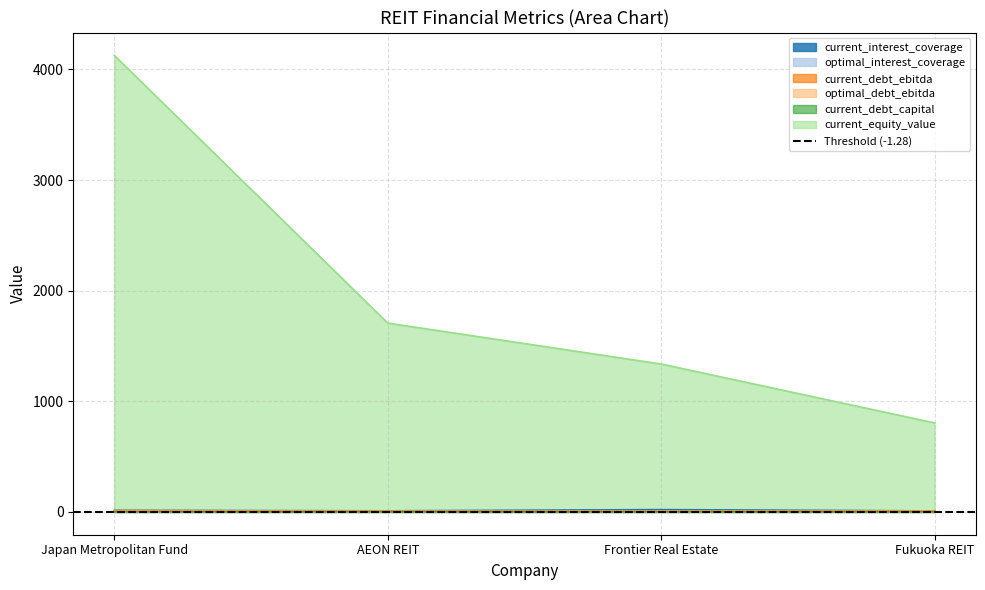

Reading right to left, extract all data points from this chart.

current_interest_coverage: Fukuoka REIT=9.0	Frontier Real Estate=20.6	AEON REIT=9.7	Japan Metropolitan Fund=14.2
optimal_interest_coverage: Fukuoka REIT=4.5	Frontier Real Estate=4.6	AEON REIT=4.6	Japan Metropolitan Fund=4.6
current_debt_ebitda: Fukuoka REIT=9.3	Frontier Real Estate=7.6	AEON REIT=7.1	Japan Metropolitan Fund=11.5
optimal_debt_ebitda: Fukuoka REIT=2.7	Frontier Real Estate=2.7	AEON REIT=2.4	Japan Metropolitan Fund=3.8
current_debt_capital: Fukuoka REIT=0.4	Frontier Real Estate=0.4	AEON REIT=0.4	Japan Metropolitan Fund=0.5
current_equity_value: Fukuoka REIT=804.3	Frontier Real Estate=1336.9	AEON REIT=1706.8	Japan Metropolitan Fund=4127.0